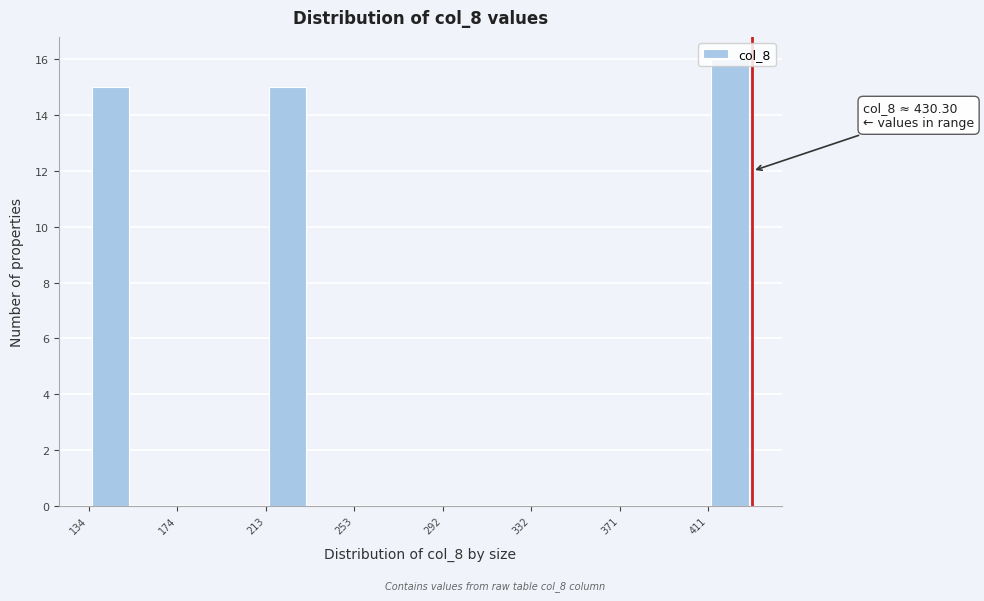

Read against the x-axis, roughly where is the centre of the tallest bar?

420